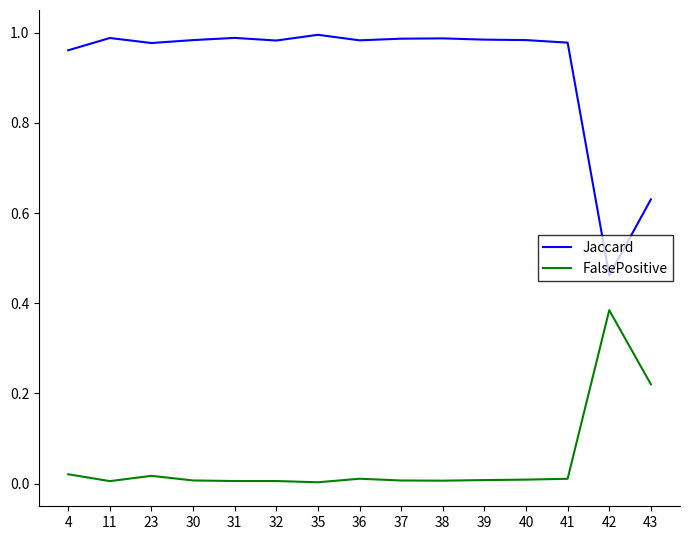

What is the difference between the highest and lowest values at 42?

0.1